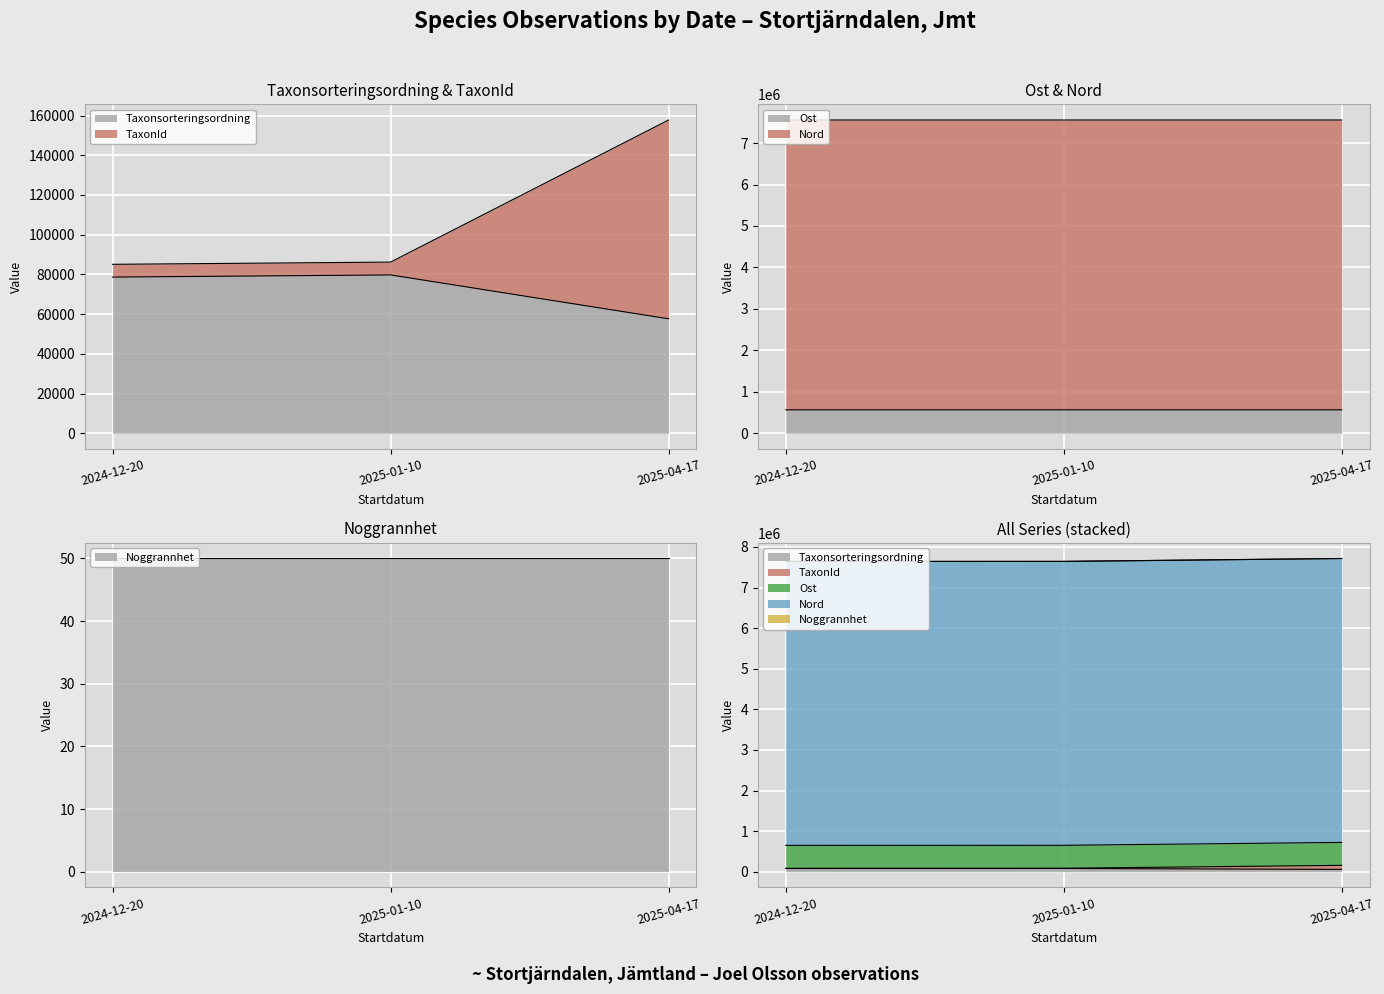

The value of Taxonsorteringsordning at 2024-12-20 is 78639. True or false?

True